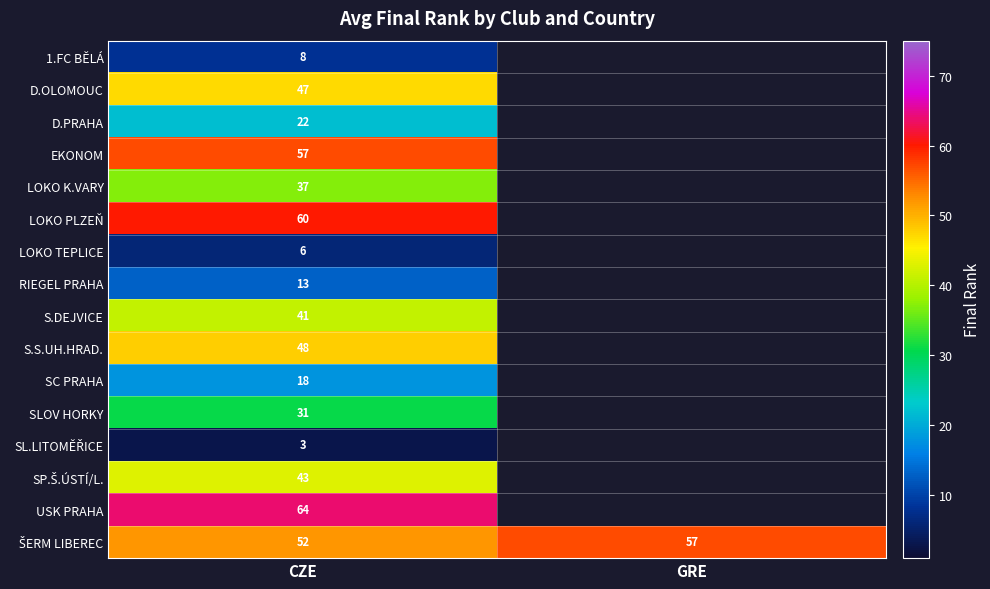

What is the total value across all series at CZE?

550